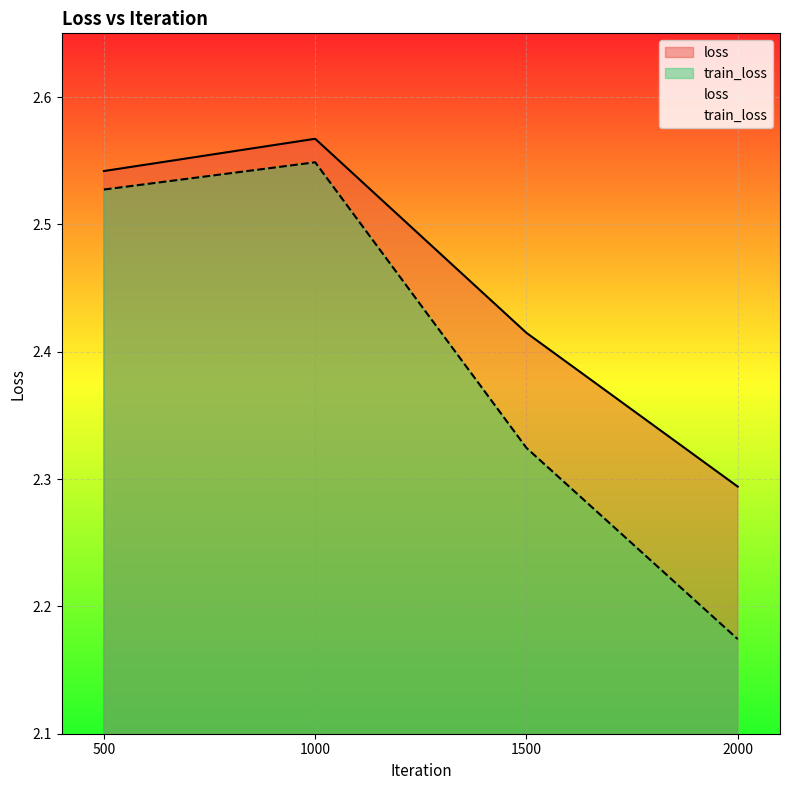

True or false: train_loss and loss intersect in this chart.

False